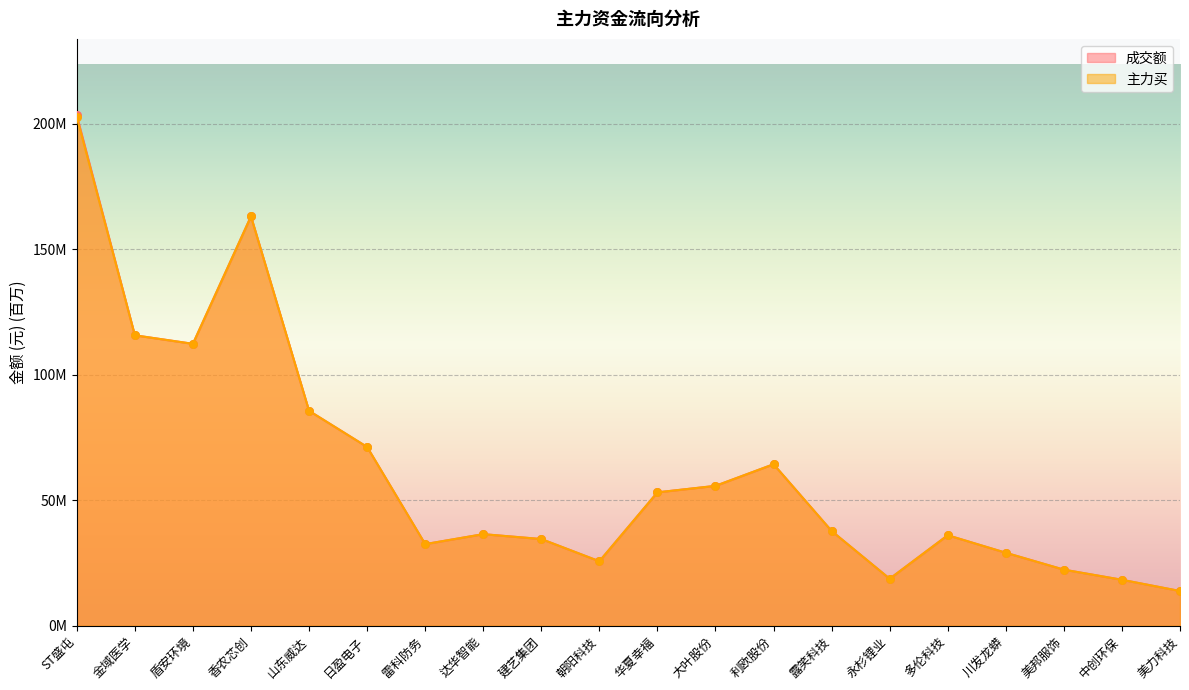

Which series has the largest Y range (max minus min)?

成交额